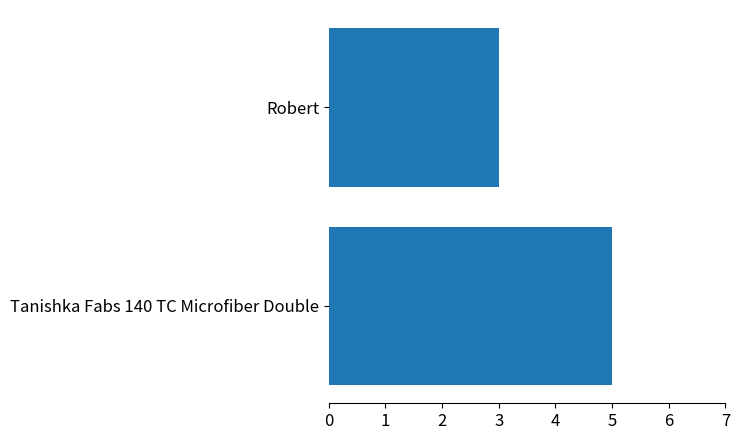

How many bars are there in total?

2